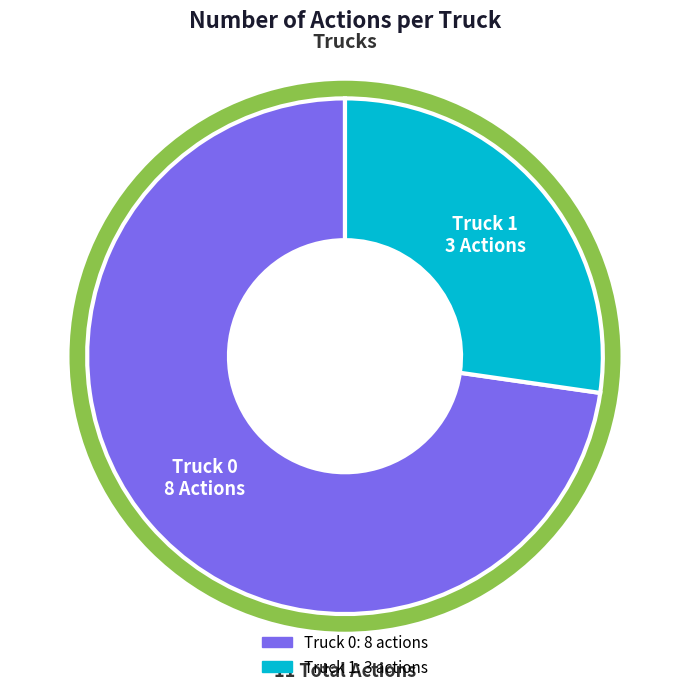

What is the largest slice in the pie chart?

Truck 0